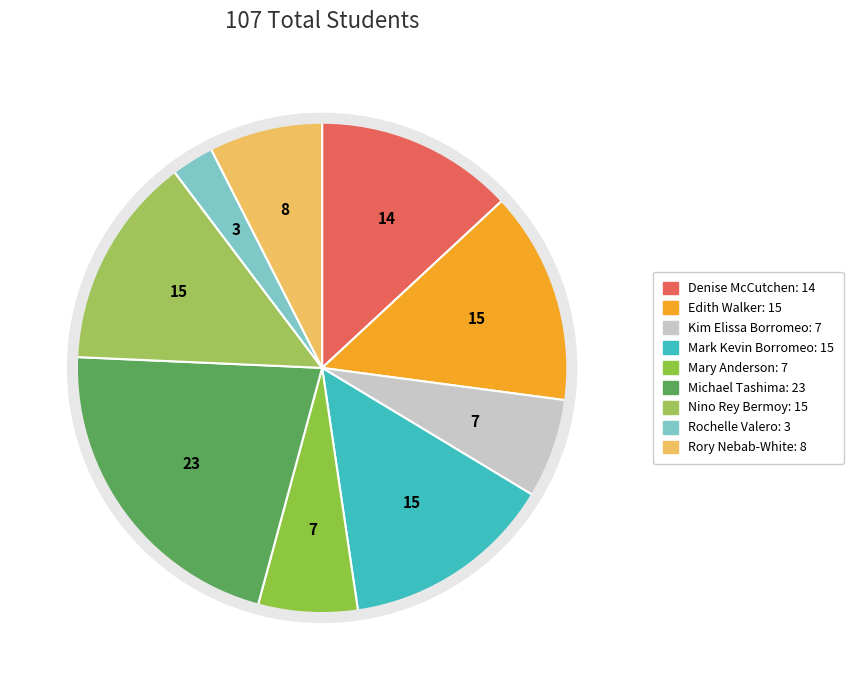

To the nearest percent, what is the difference between the Rory Nebab-White and Denise McCutchen slice percentages?

6%